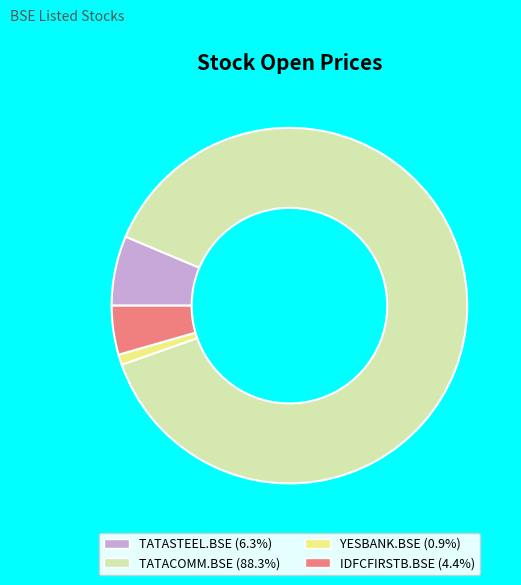

What is the largest slice in the pie chart?

TATACOMM.BSE